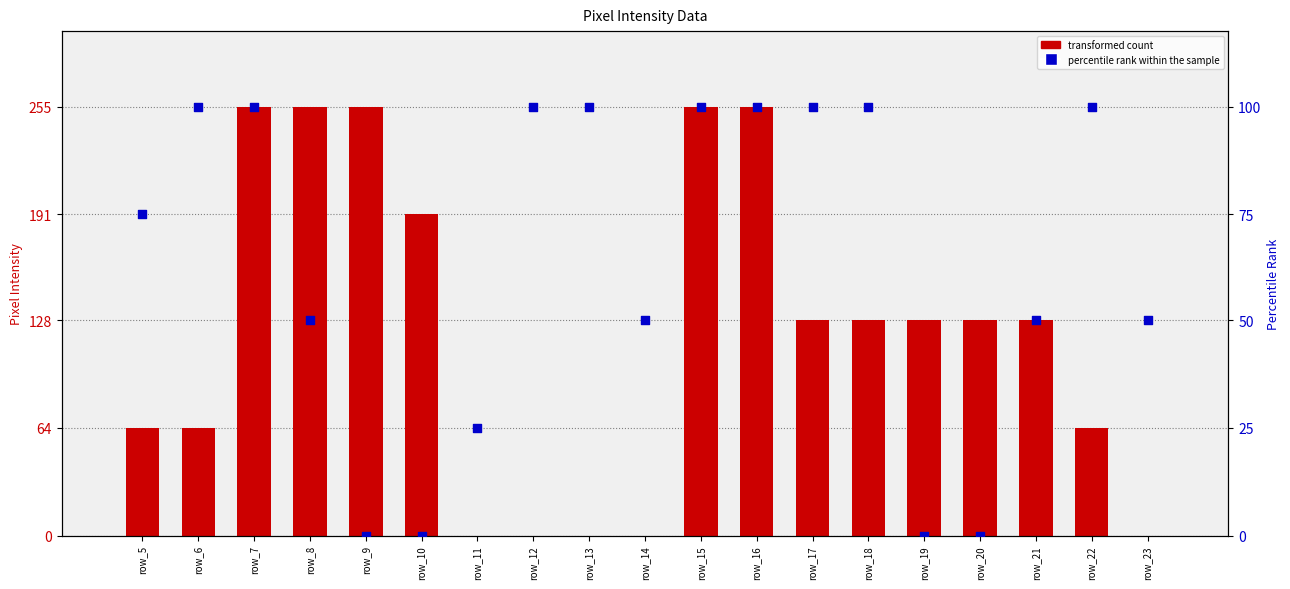

Which series contains the lowest Y value?

transformed count